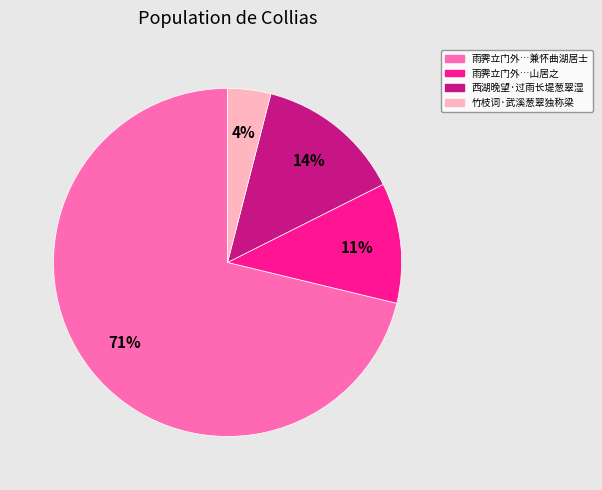

Is the sum of 雨霁立门外…山居之 and 竹枝词·武溪葱翠独称梁 greater than half?

No